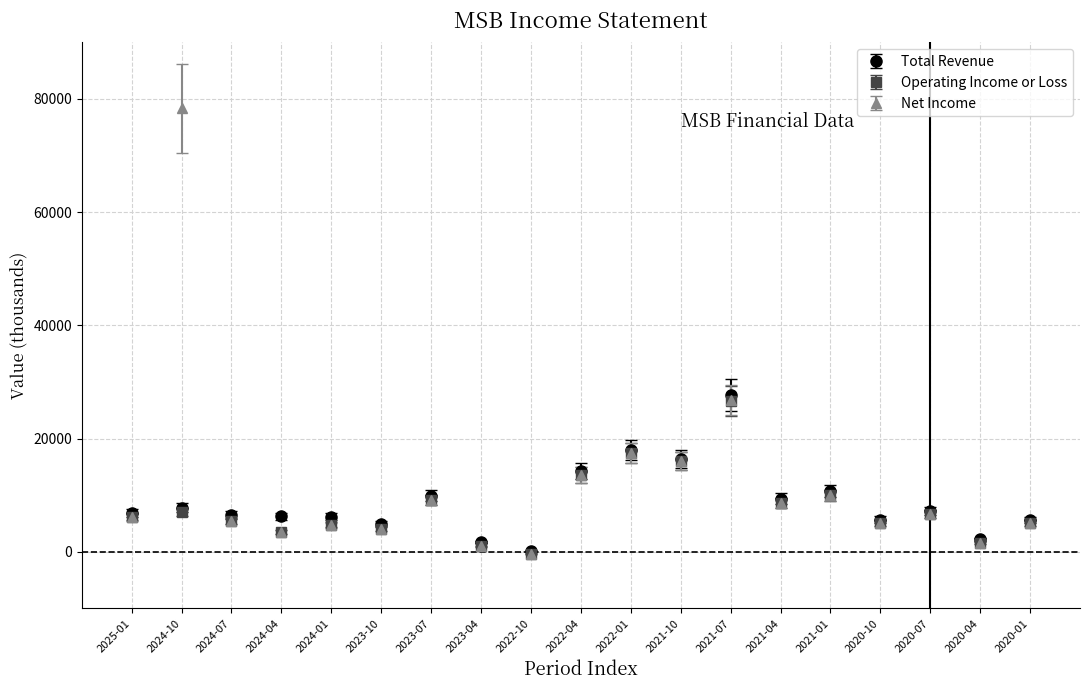

What are all the series names shown in the legend?

Total Revenue, Operating Income or Loss, Net Income